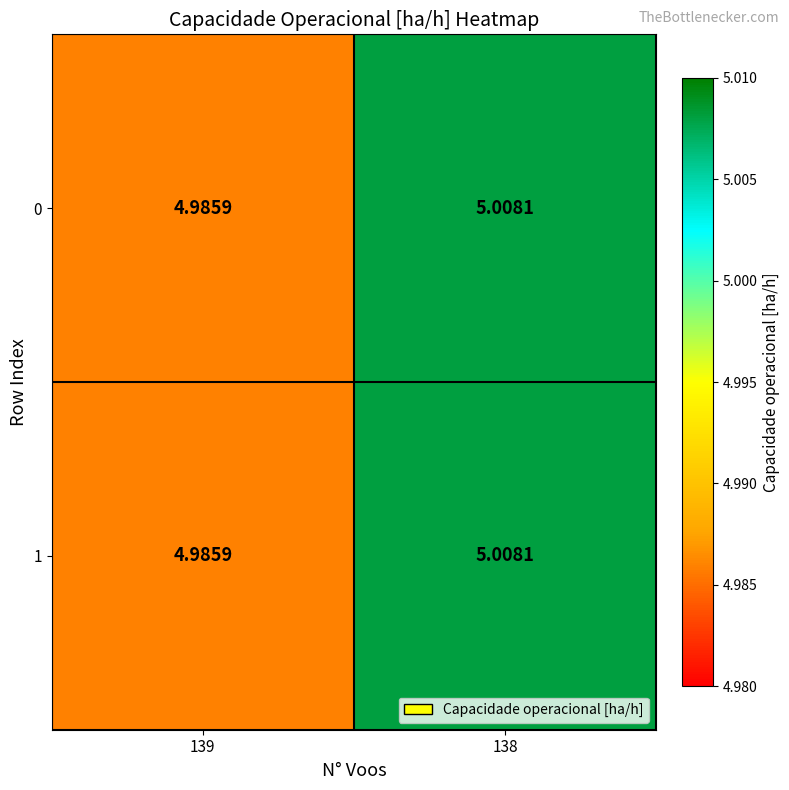

How many series are shown in this chart?

2